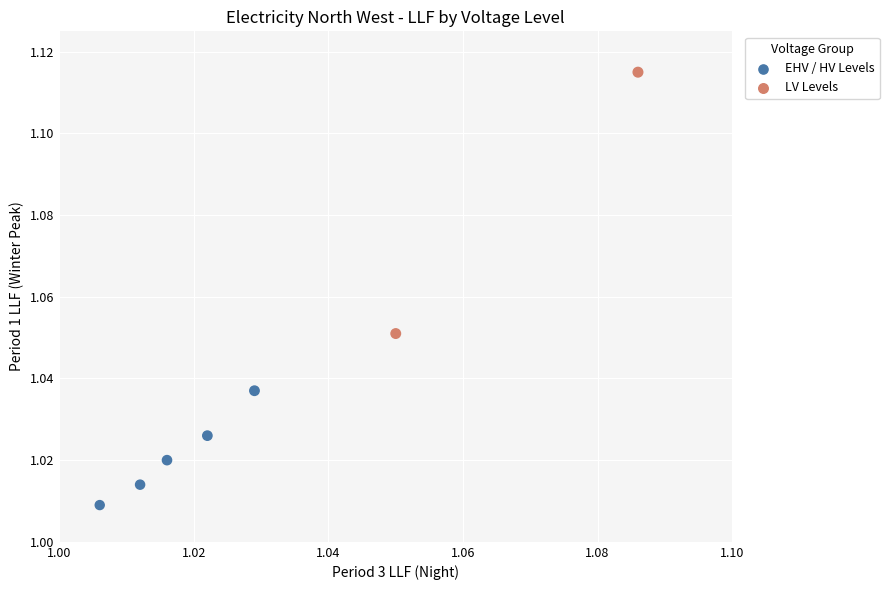

Which series contains the highest Y value?

LV Levels